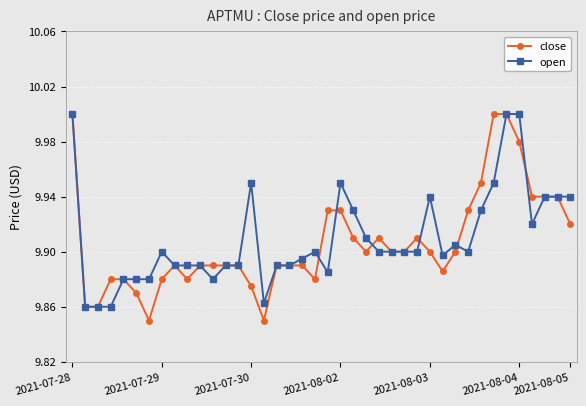

At how many categories does at least one series exceed 9?

40